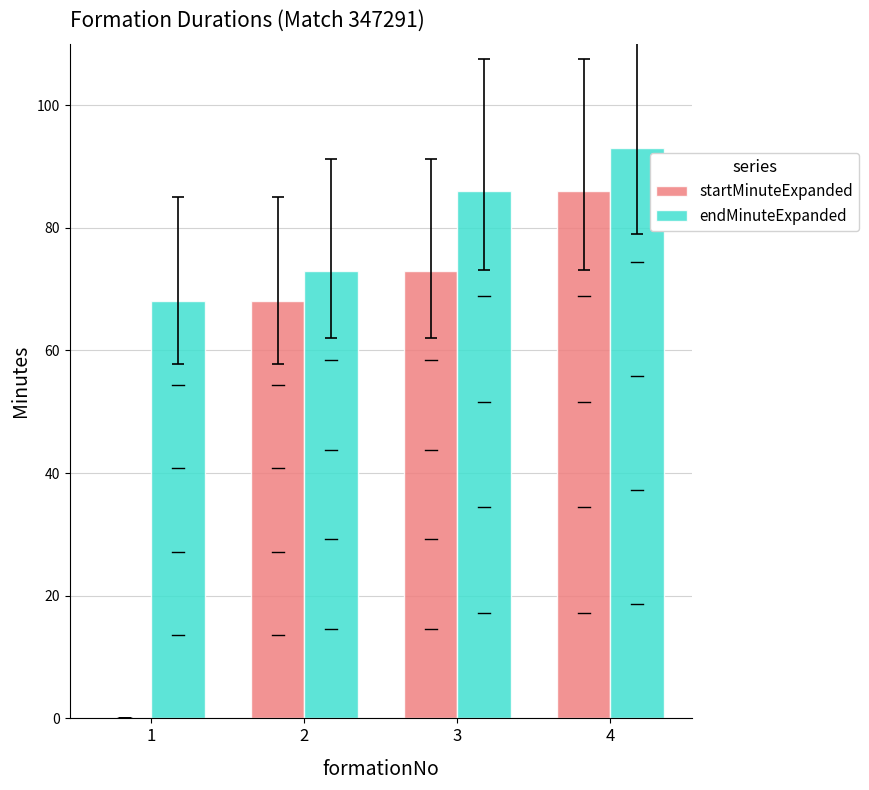

Between 2 and 3, which series saw the biggest shift?

endMinuteExpanded